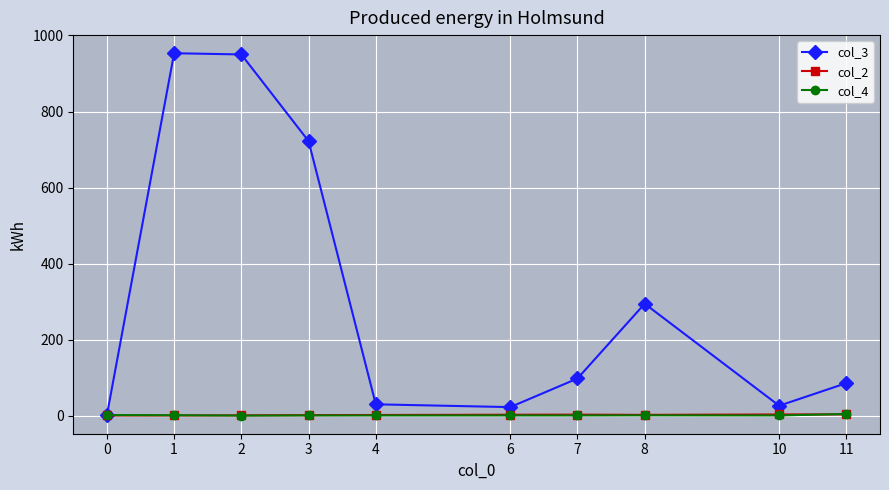

How many lines are shown in the chart?

3